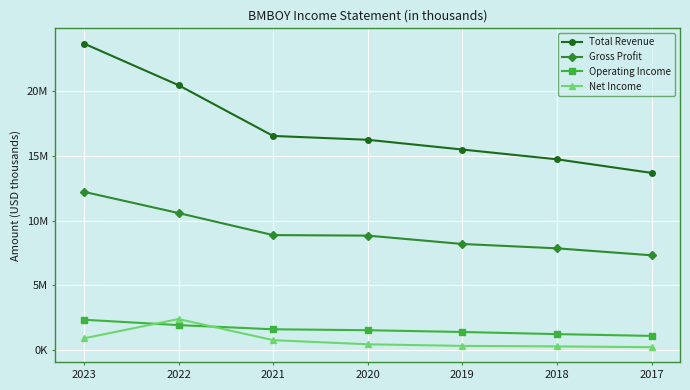

Is this an area chart (filled region under the line)?

No